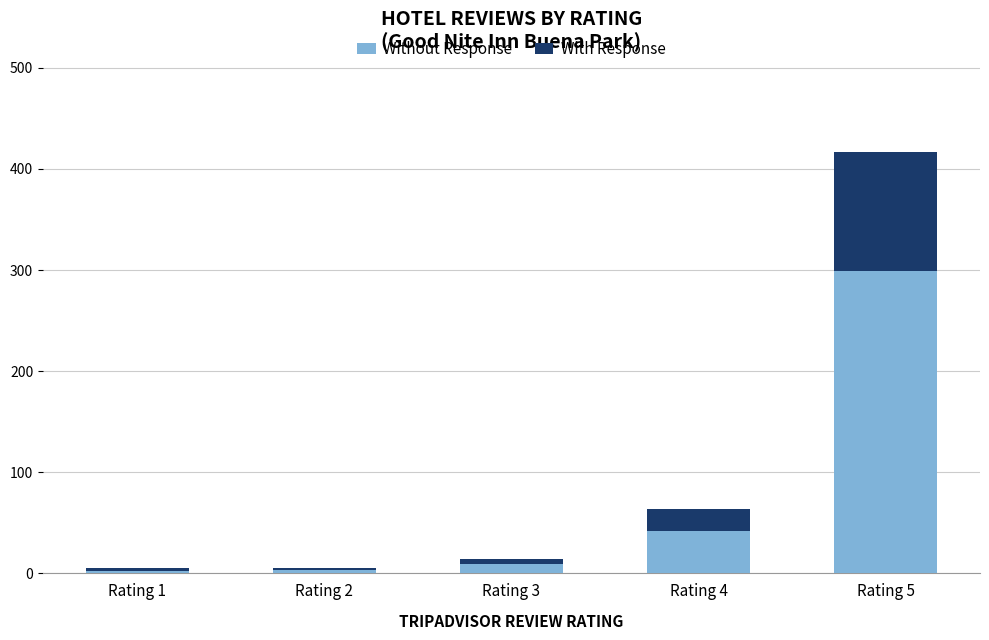

What is the sum of all Without Response values?

355